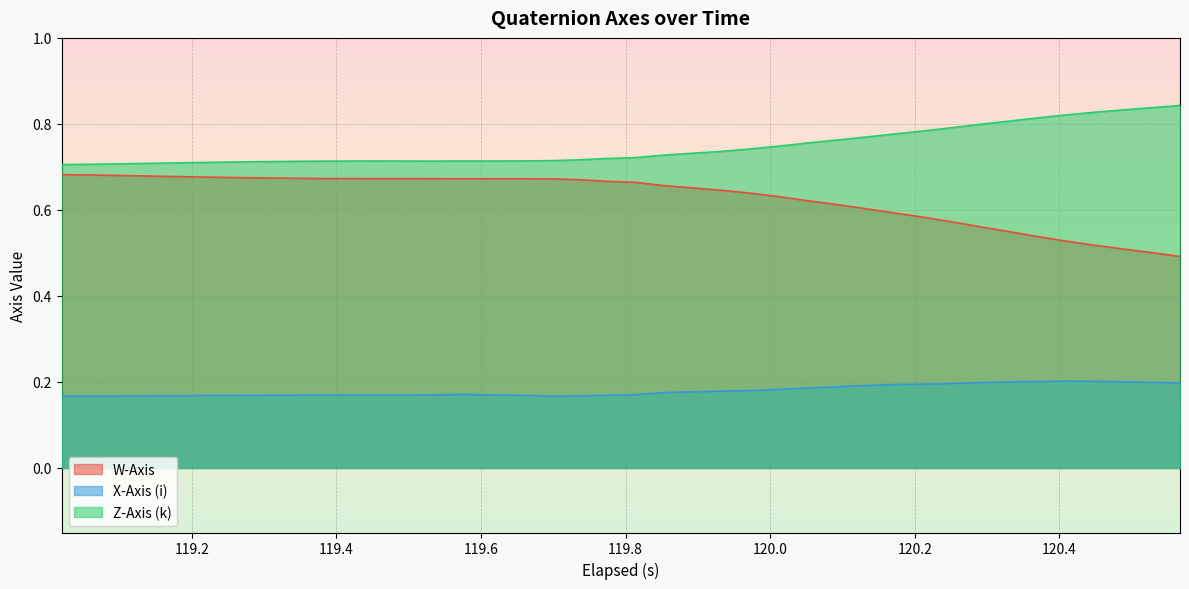

True or false: Z-Axis (k) and X-Axis (i) intersect in this chart.

False